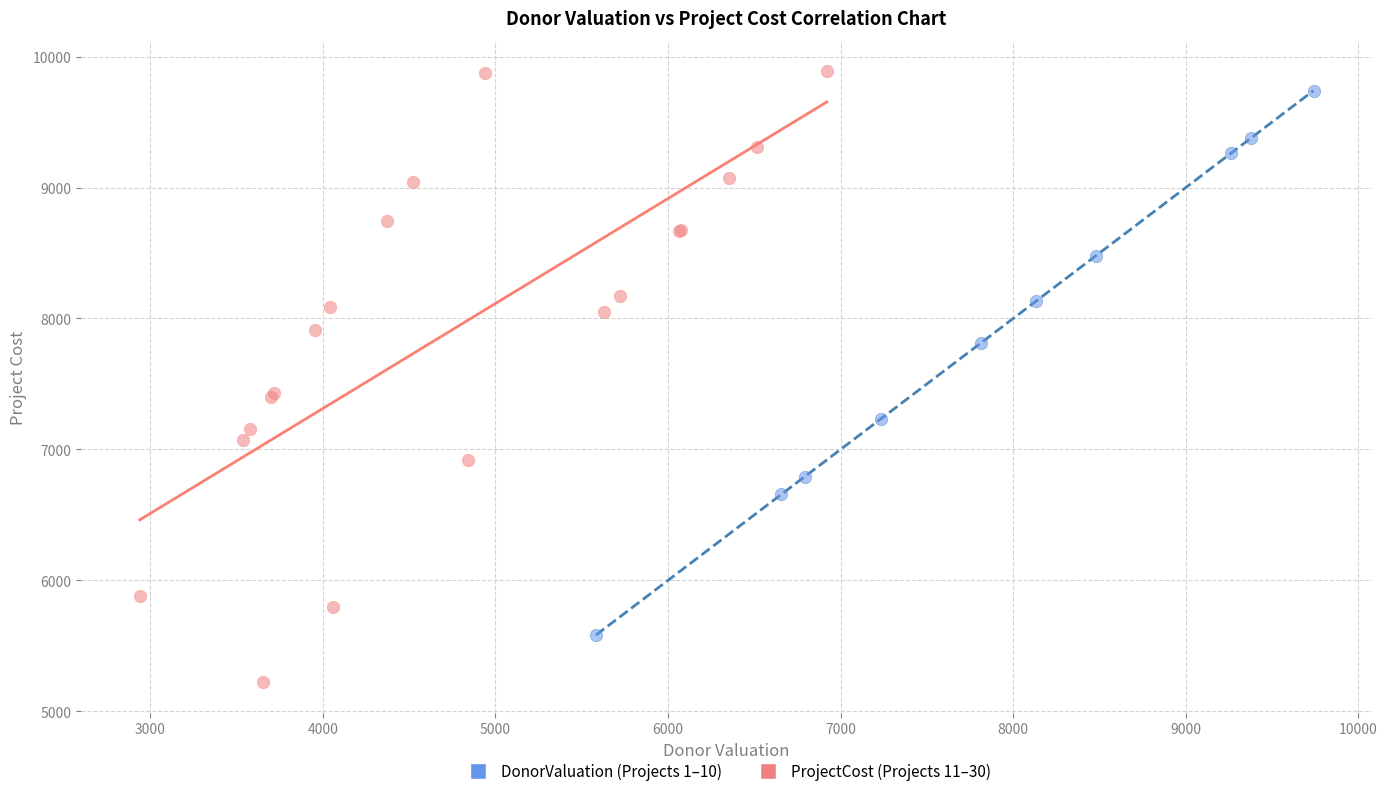

Which series reaches the minimum Y coordinate?

ProjectCost (Projects 11–30)